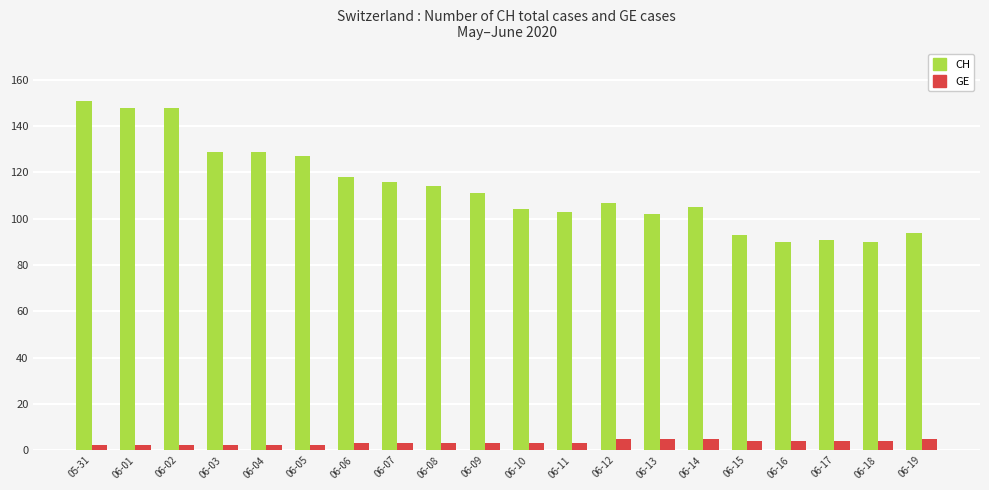

Is it true that CH equals 127 at 06-05?

True